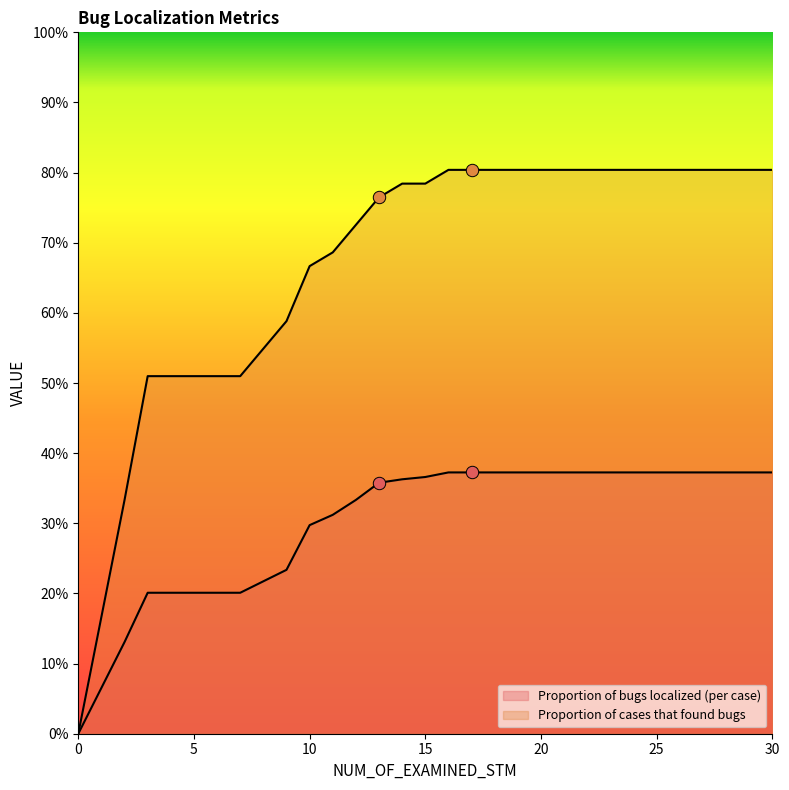

Which series reaches the maximum Y coordinate?

Proportion of cases that found bugs